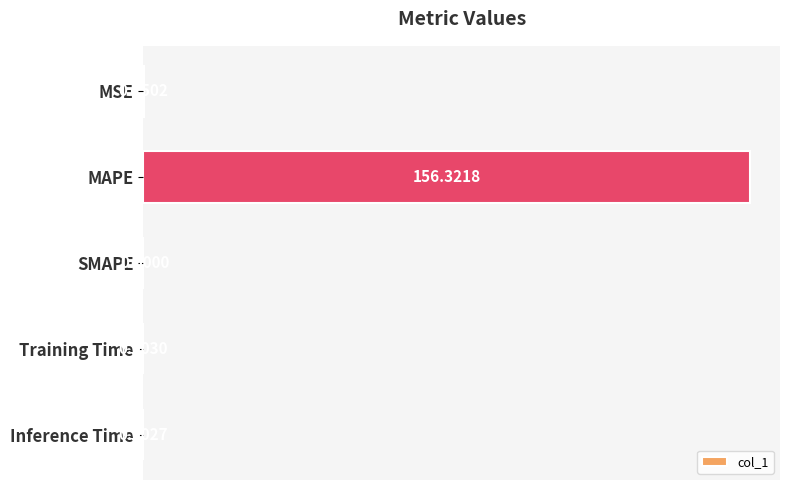

How many values are above zero?

4